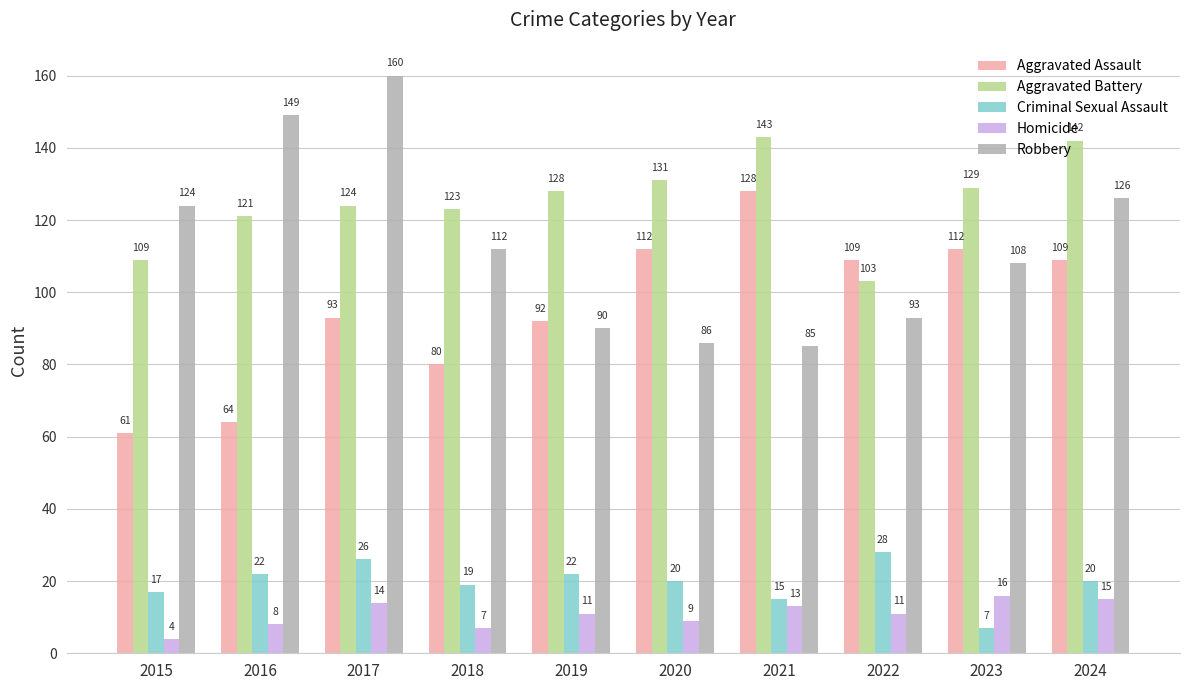

At which label is Aggravated Battery closest to 123?

2018